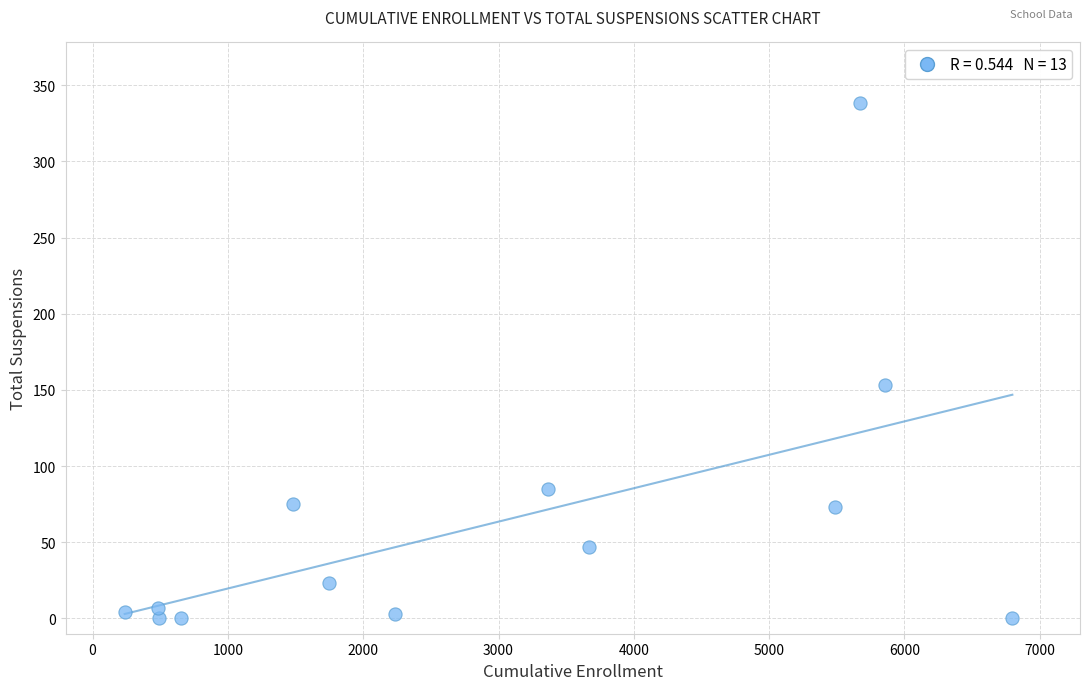

What Y value in the scatter plot is closest to 169?

153